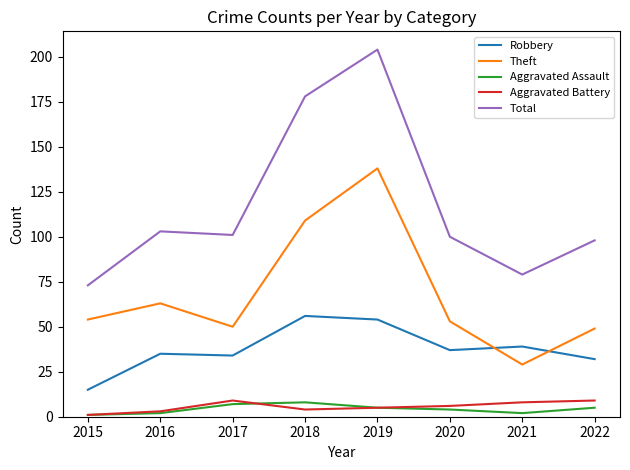

The Theft series shows 32 at 2022. True or false?

False